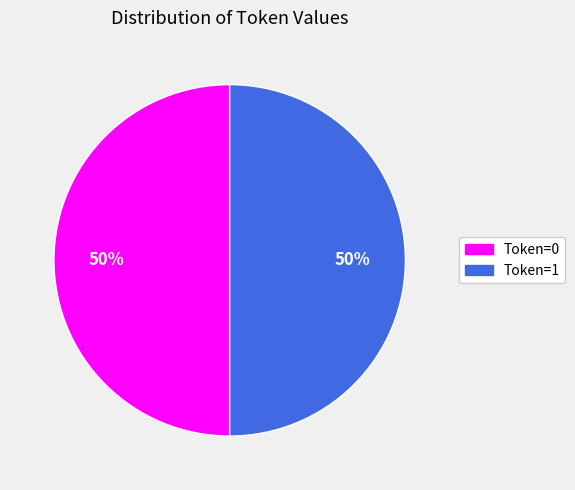

To the nearest percent, what percentage of the pie is Token=1?

50%